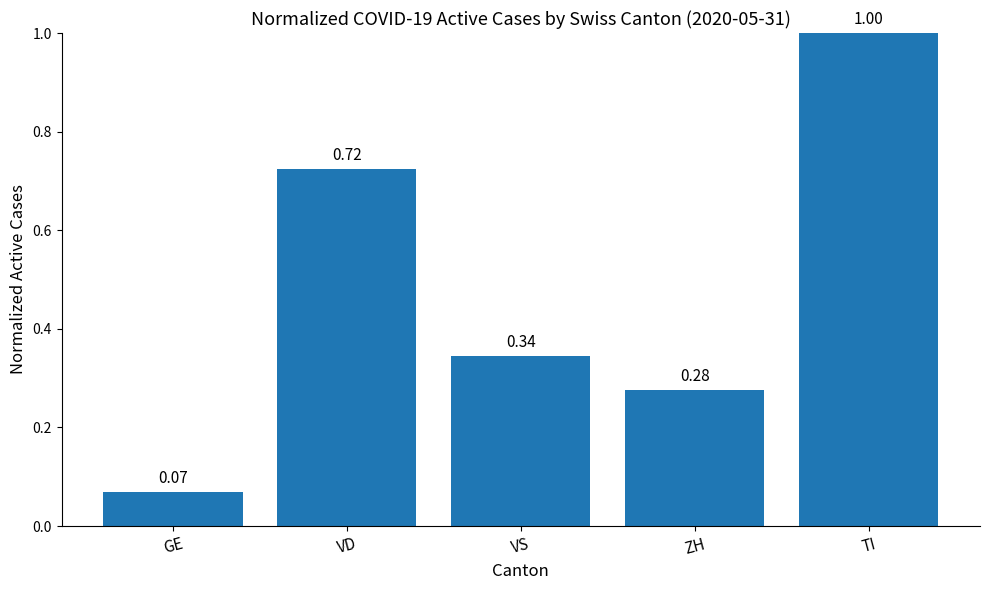

What is the change in value from GE to VS?

+0.3